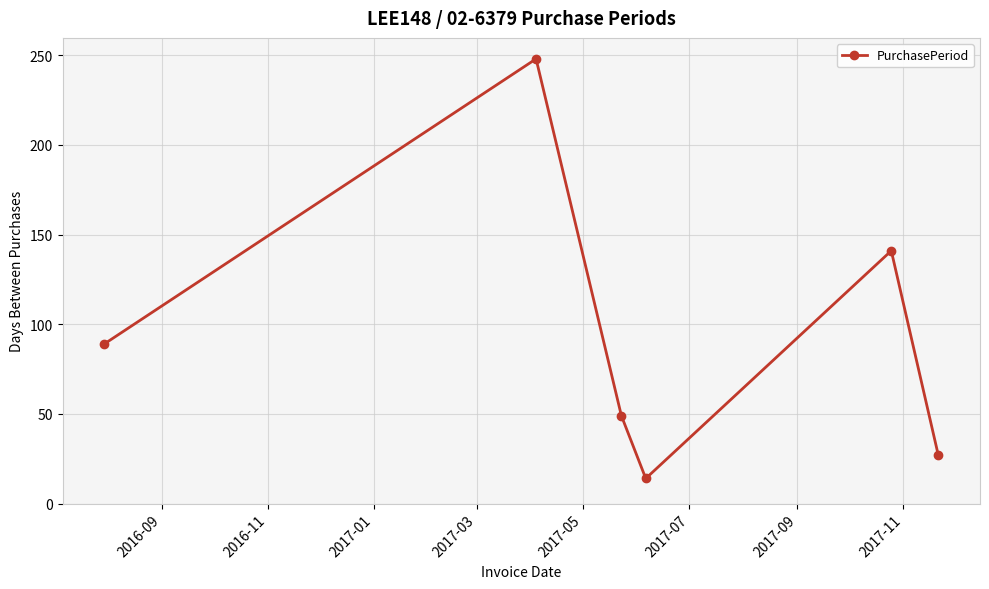

What is the value of the 3rd point from the left?

49